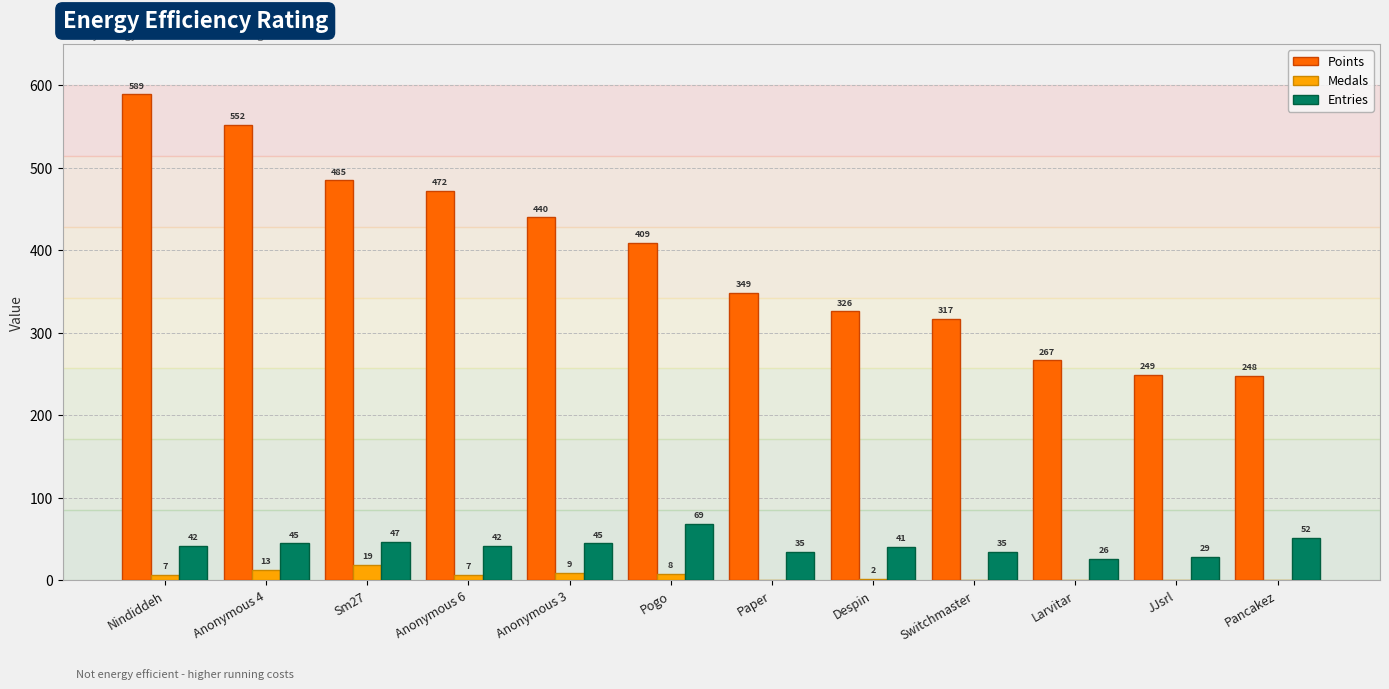

Reading left to right, transcribe all the data shown in this chart.

Points: Nindiddeh=589	Anonymous 4=552	Sm27=485	Anonymous 6=472	Anonymous 3=440	Pogo=409	Paper=349	Despin=326	Switchmaster=317	Larvitar=267	JJsrl=249	Pancakez=248
Medals: Nindiddeh=7	Anonymous 4=13	Sm27=19	Anonymous 6=7	Anonymous 3=9	Pogo=8	Paper=0	Despin=2	Switchmaster=0	Larvitar=0	JJsrl=0	Pancakez=0
Entries: Nindiddeh=42	Anonymous 4=45	Sm27=47	Anonymous 6=42	Anonymous 3=45	Pogo=69	Paper=35	Despin=41	Switchmaster=35	Larvitar=26	JJsrl=29	Pancakez=52